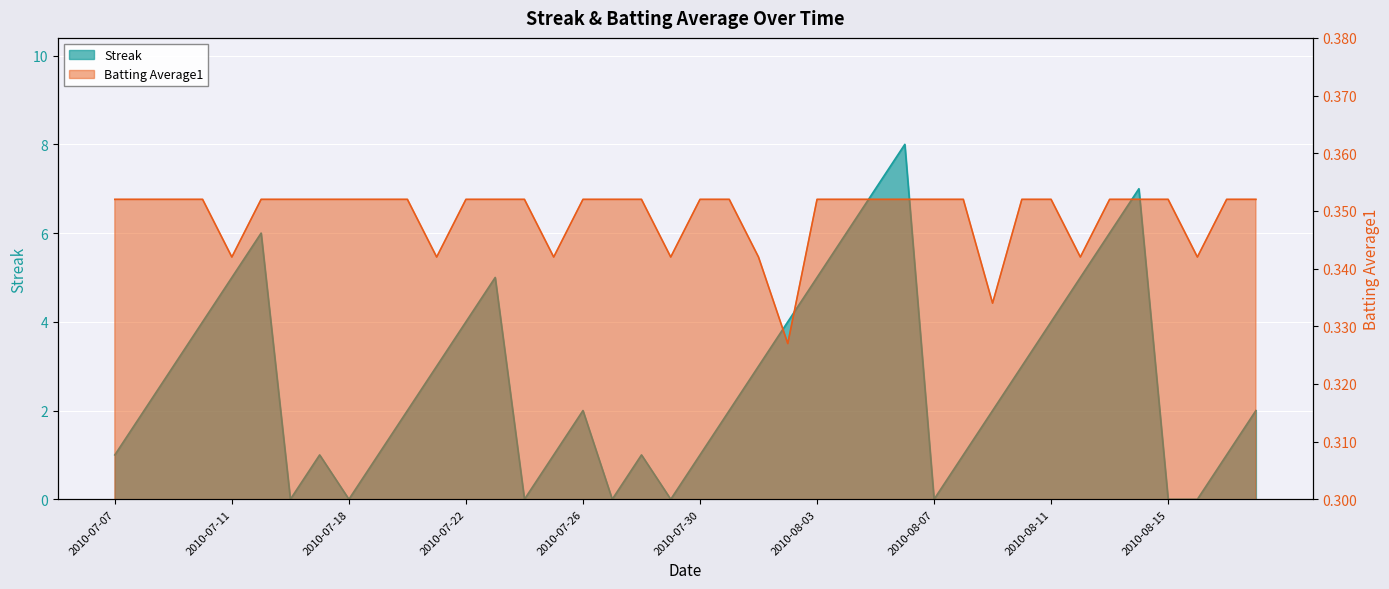

Where is Batting Average1 nearest to the value 0?

2010-08-02